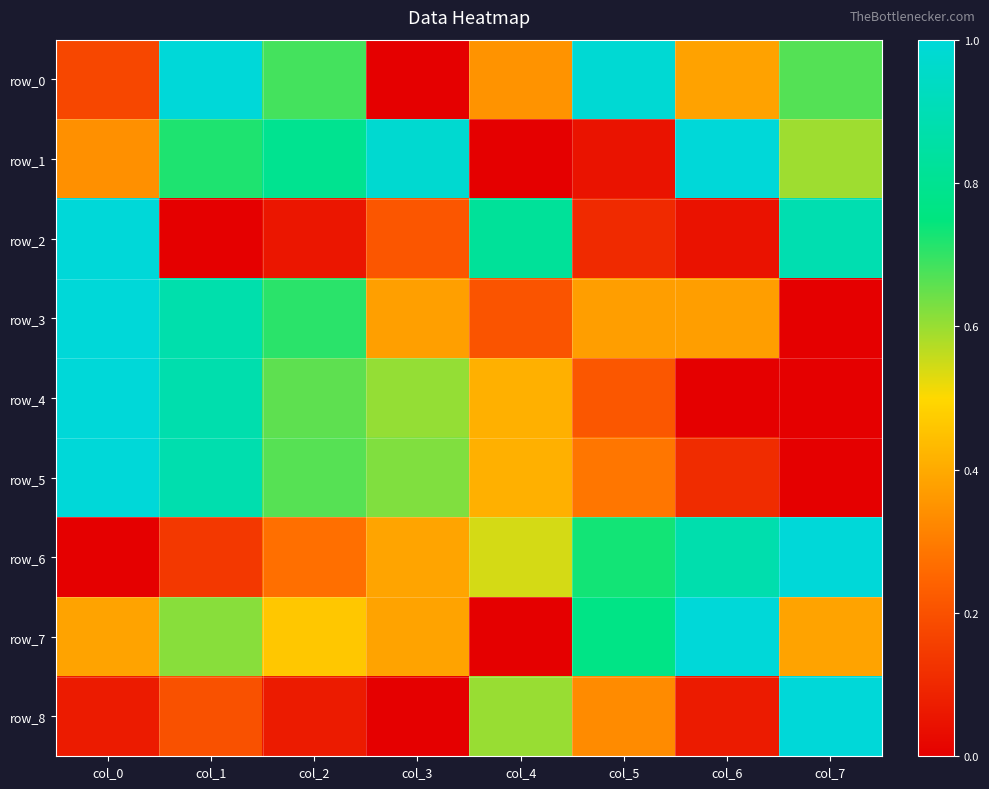

Is the value of row_3 at col_1 greater than the value of row_4 at col_3?

Yes